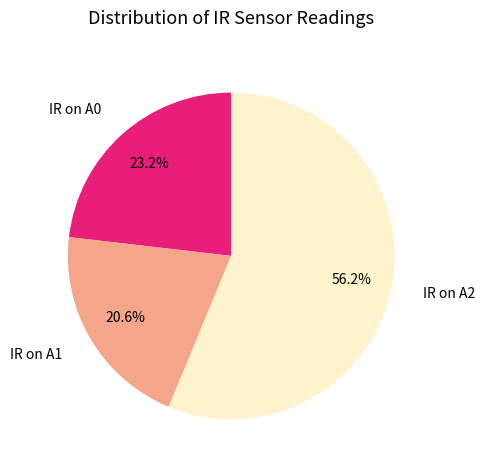

What is the smallest slice in the pie chart?

IR on A1